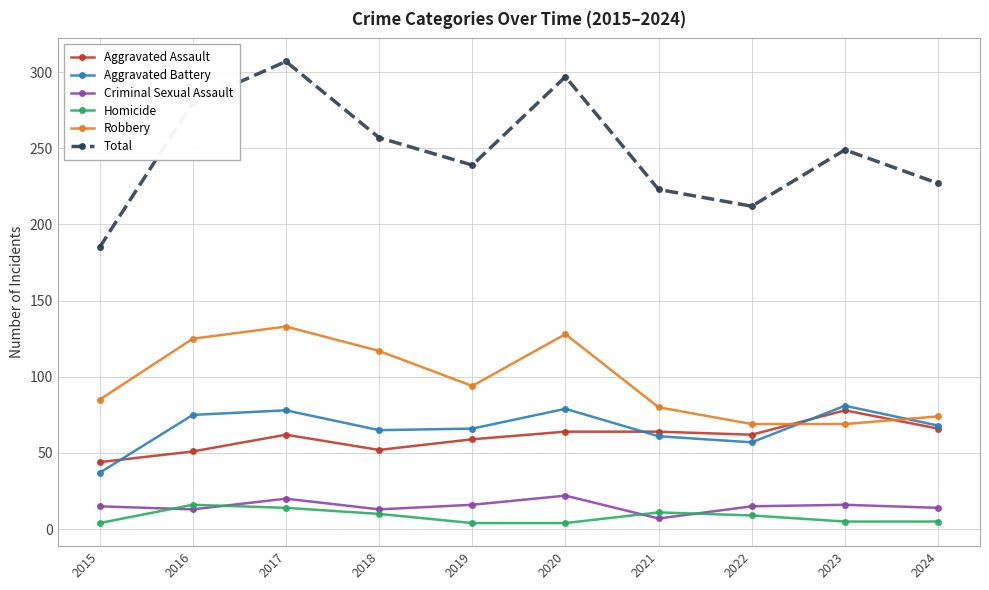

At how many categories does at least one series exceed 27?

10